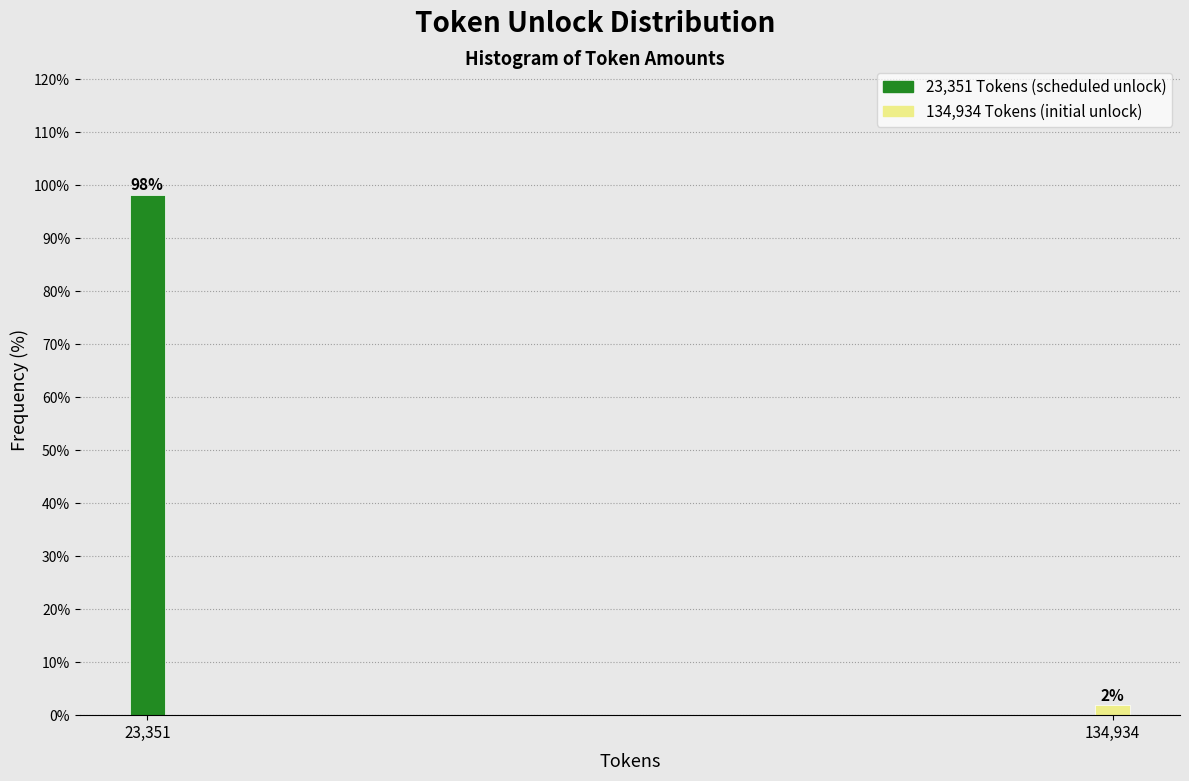

List the labels in order of value, largest first.

23,351, 134,934